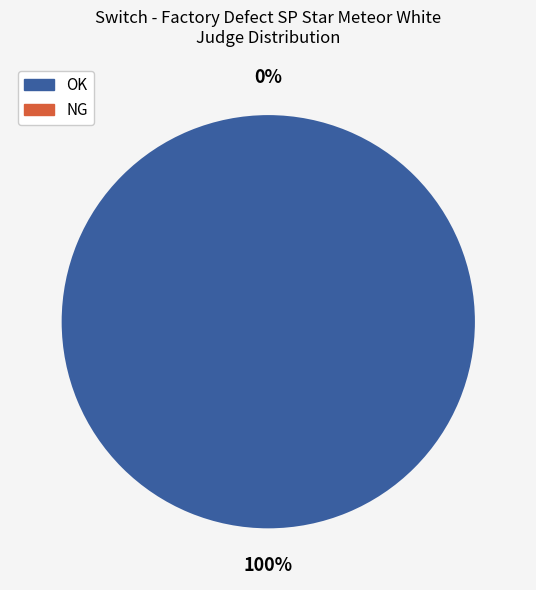

True or false: OK accounts for 86% of the total.

False